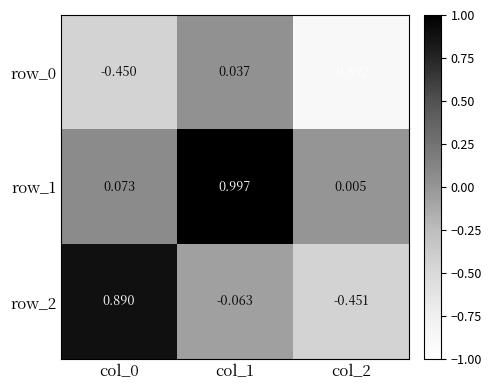

What is the greatest value displayed?

1.0